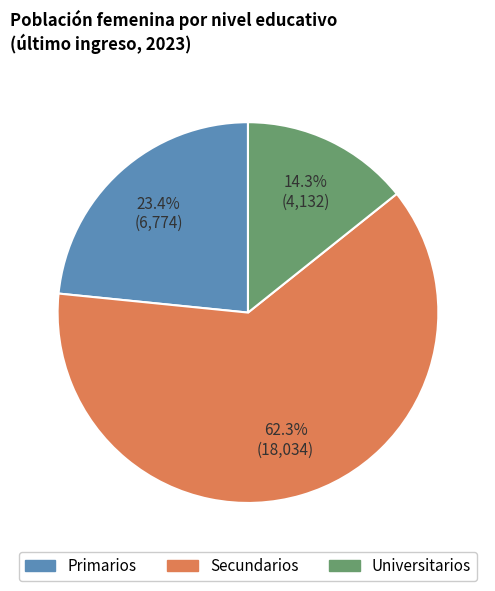

Does any single category account for the majority?

Yes